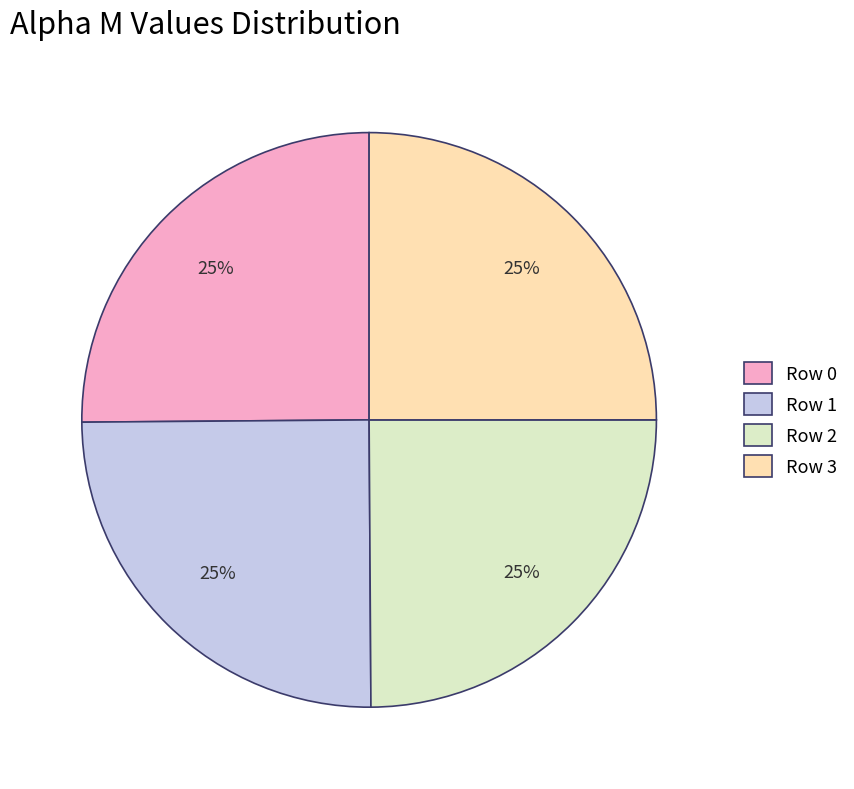

Is there a majority slice in this chart?

No